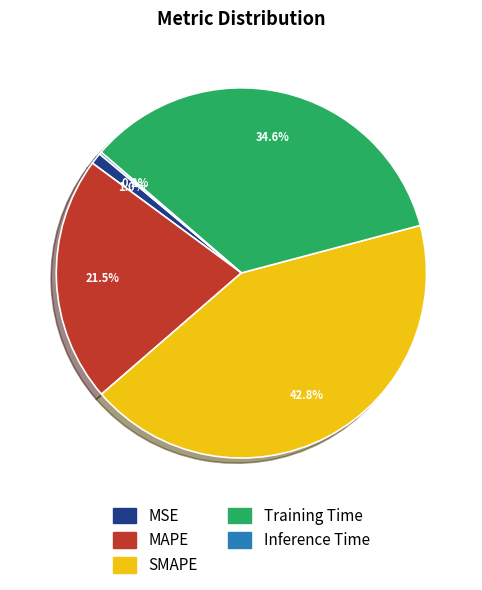

Which has a higher value, Training Time or MSE?

Training Time